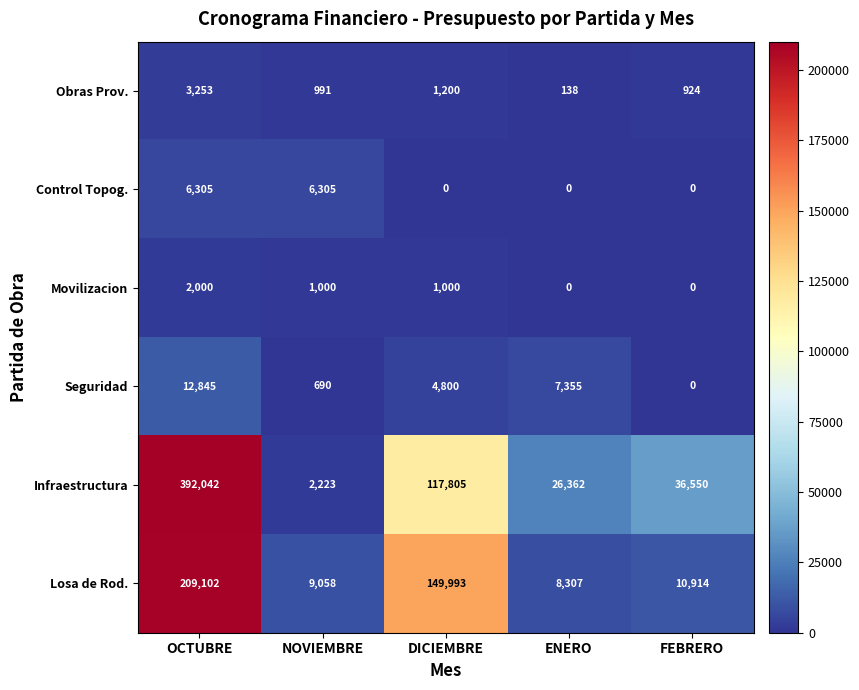

At which label does Infraestructura first exceed 36550?

OCTUBRE